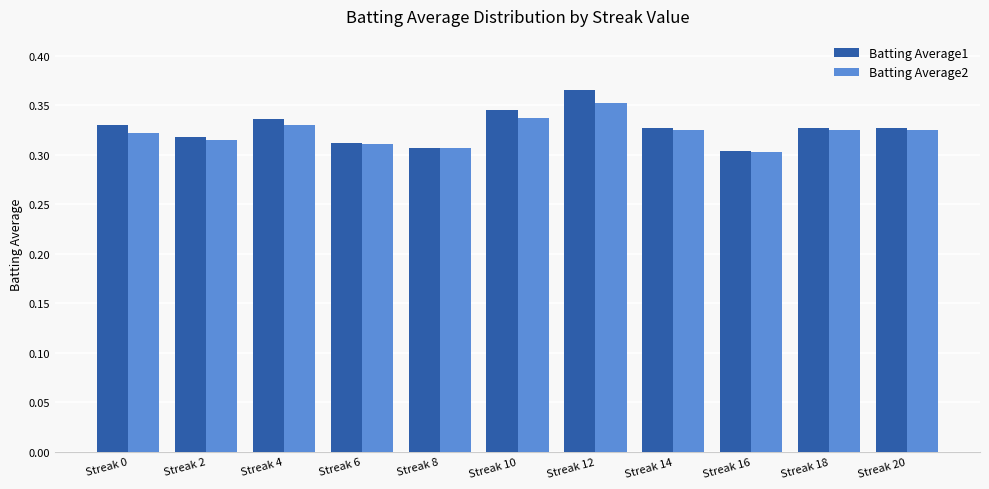

At how many categories does at least one series exceed 0?

11